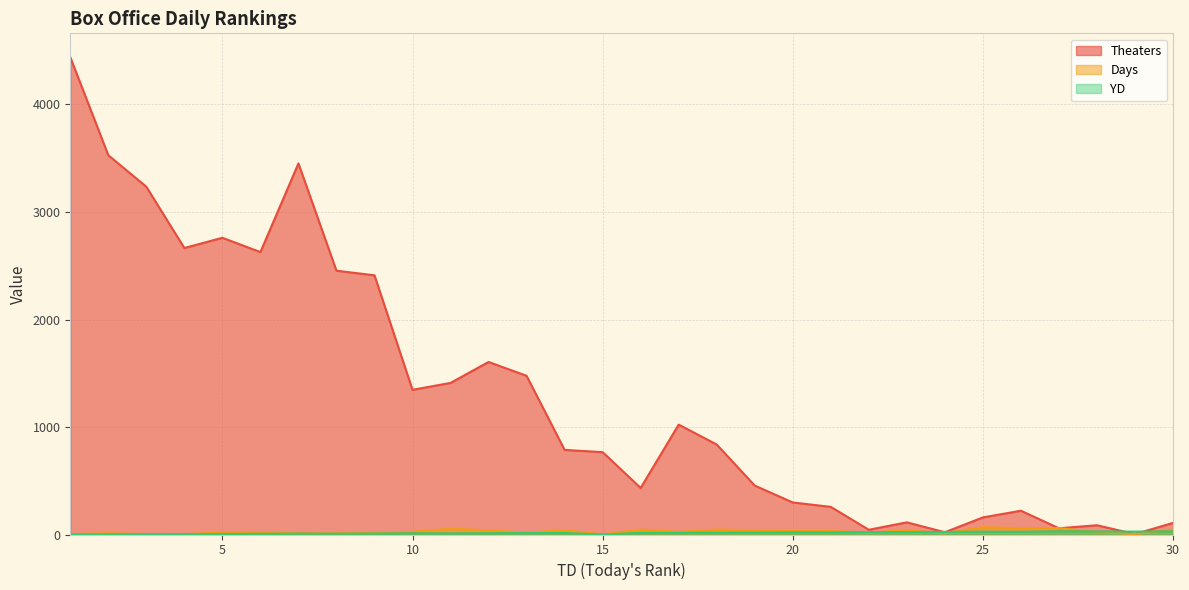

What is the difference between the highest and lowest values at 4?

2661